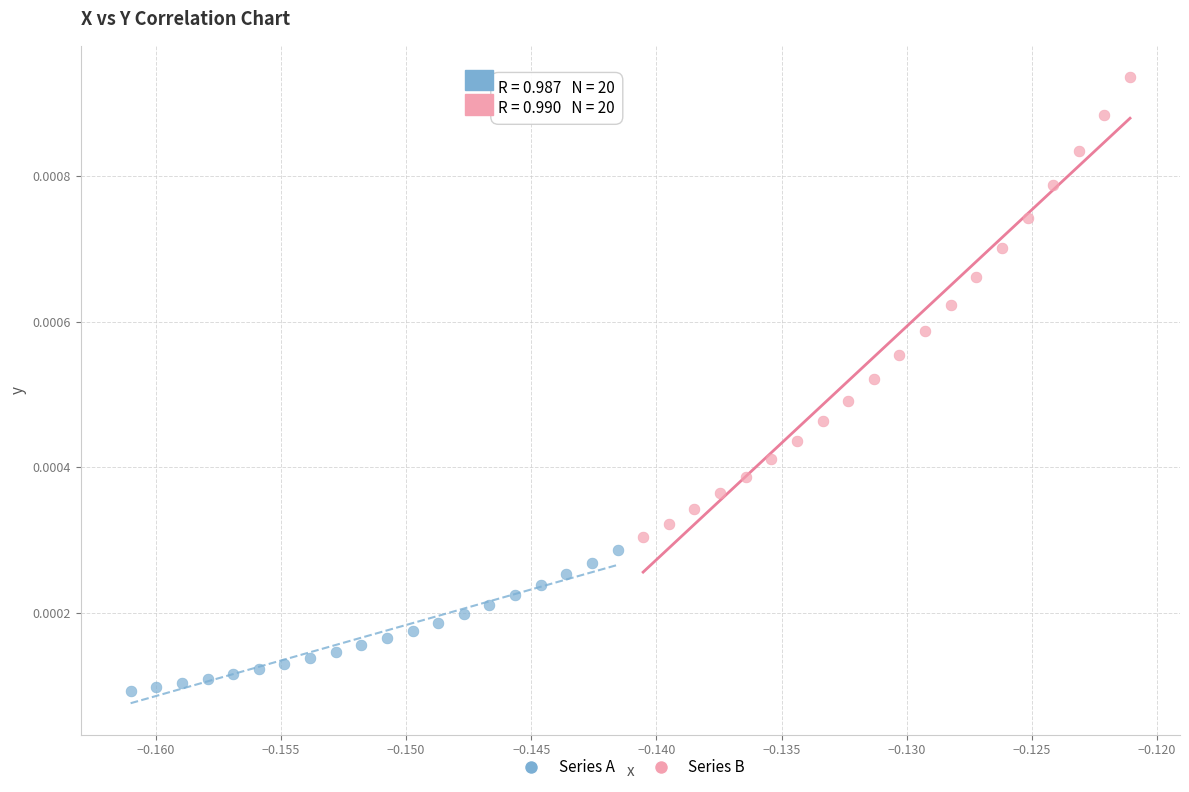

What are all the series names shown in the legend?

Series A, Series B